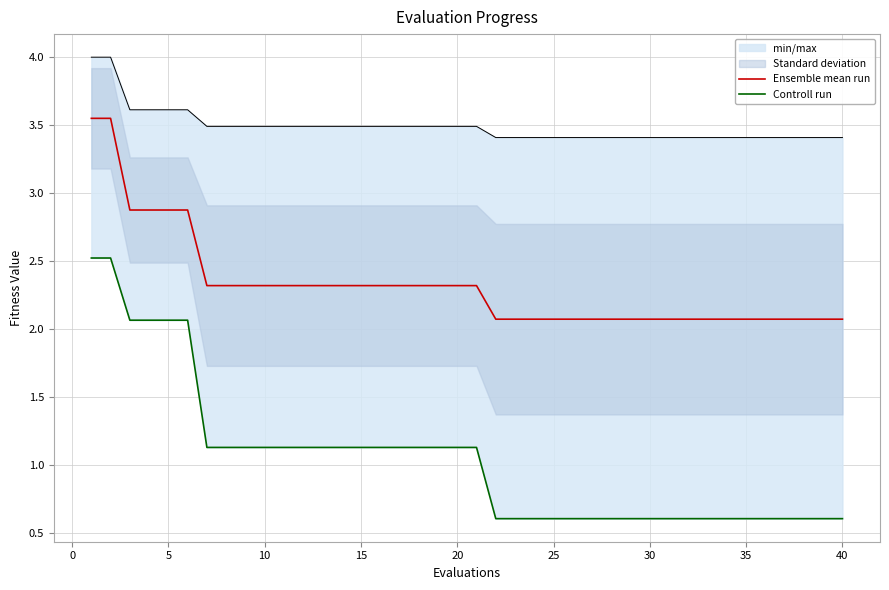

What is the lowest value of the Ensemble mean run series?

2.1